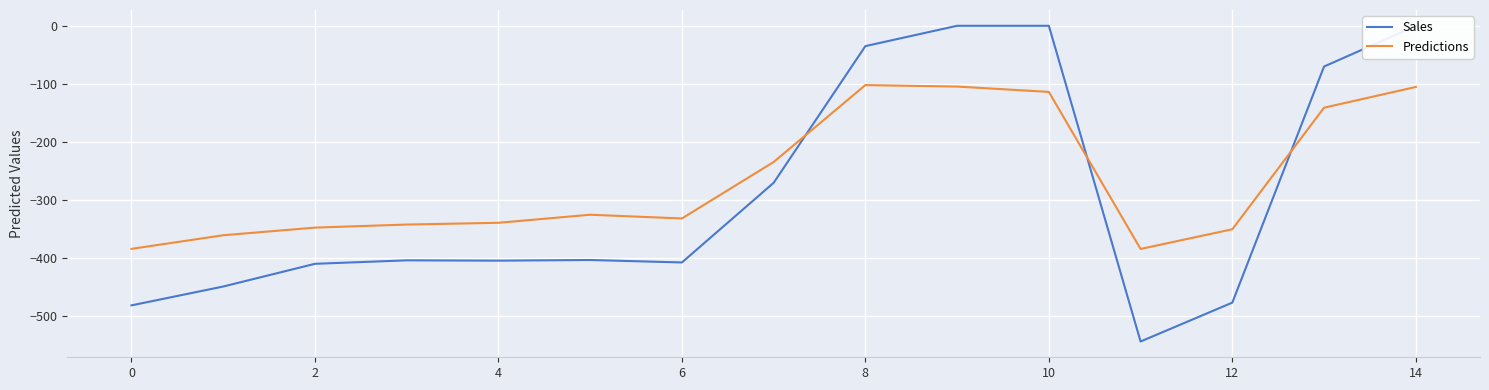

What is the average value of the Sales series?

-290.7